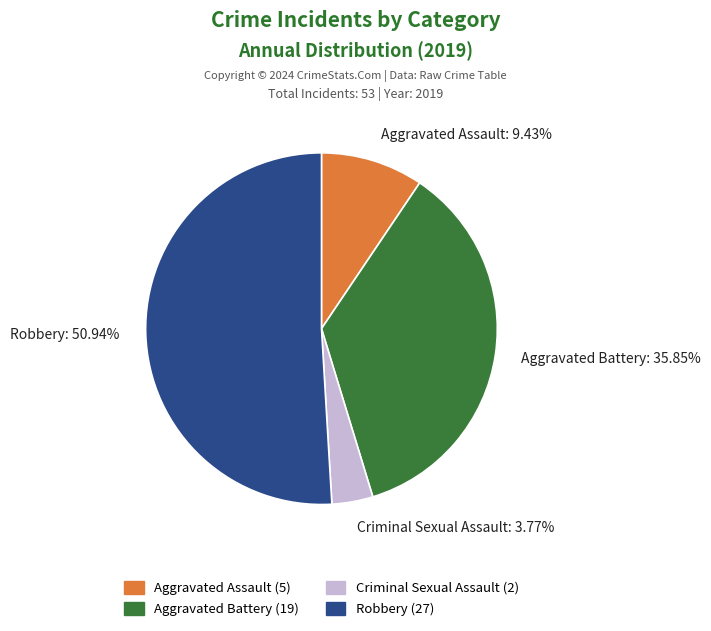

Do Aggravated Battery: 35.85% and Aggravated Assault: 9.43% together represent more than half of the pie?

No